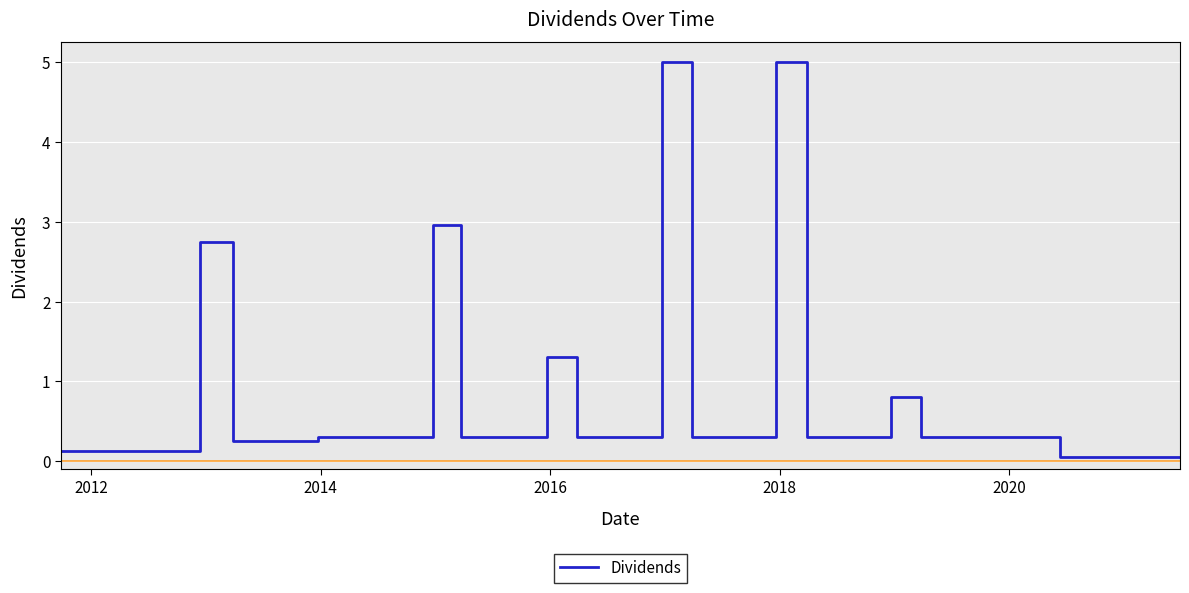

What is the greatest value displayed?

5.0